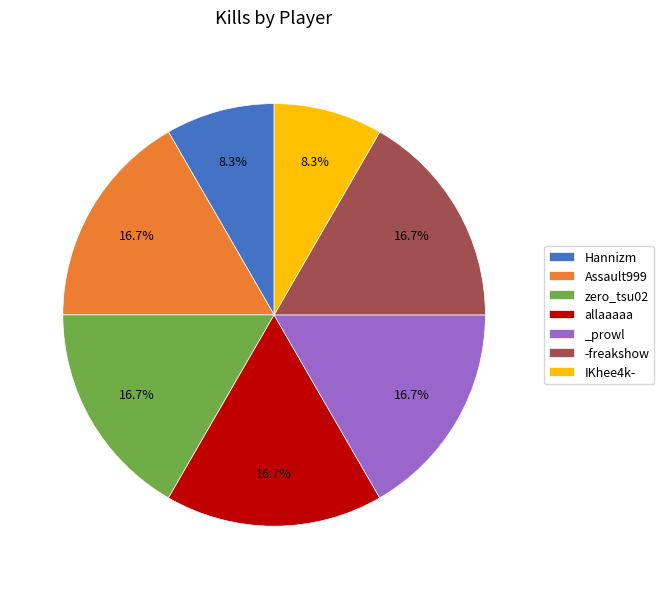

Is there a majority slice in this chart?

No